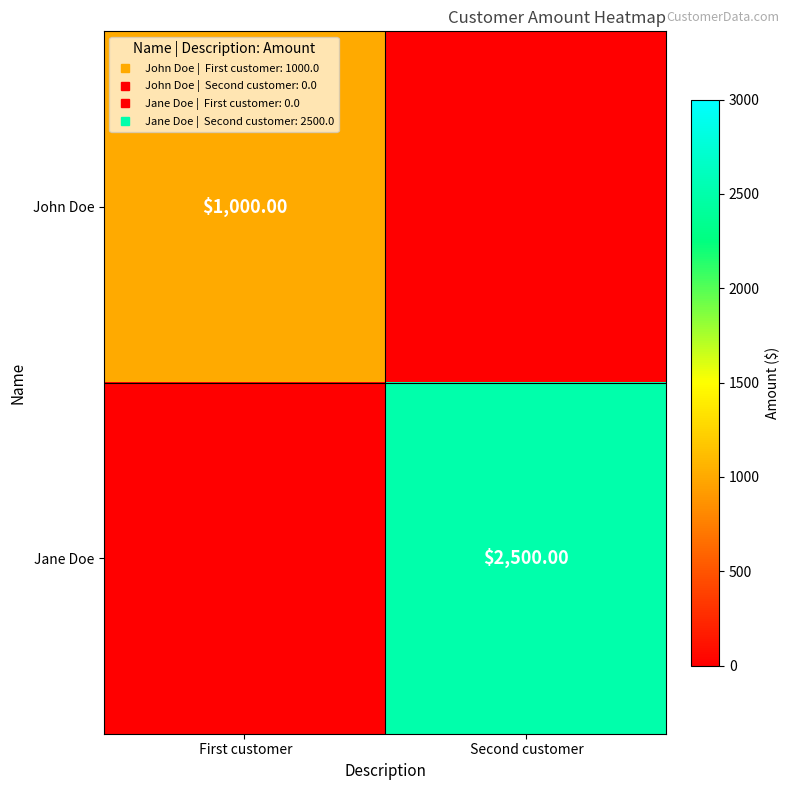

The Jane Doe series shows 0 at First customer. True or false?

True